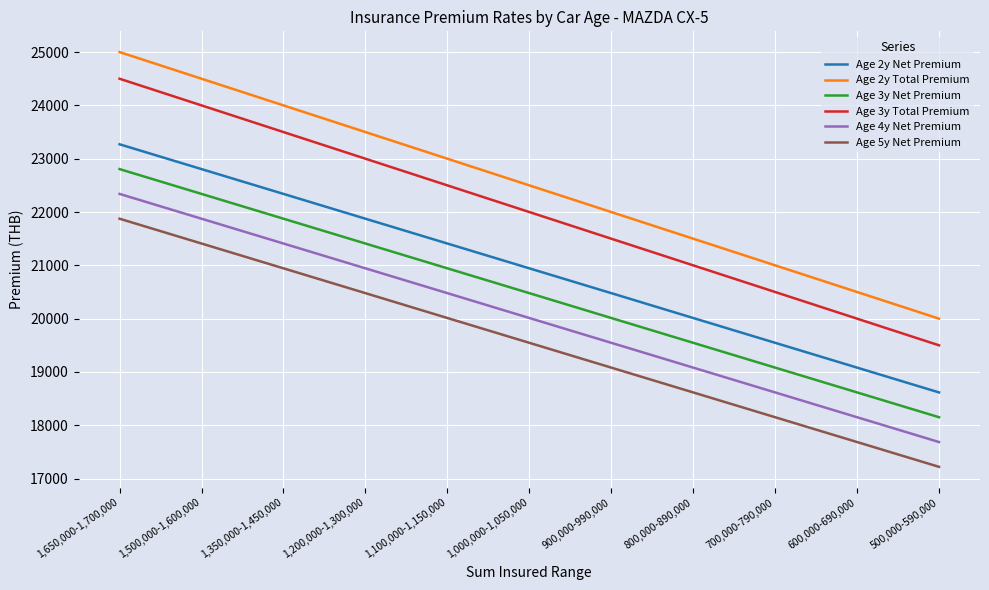

Where is Age 5y Net Premium nearest to the value 19547?

1,000,000-1,050,000